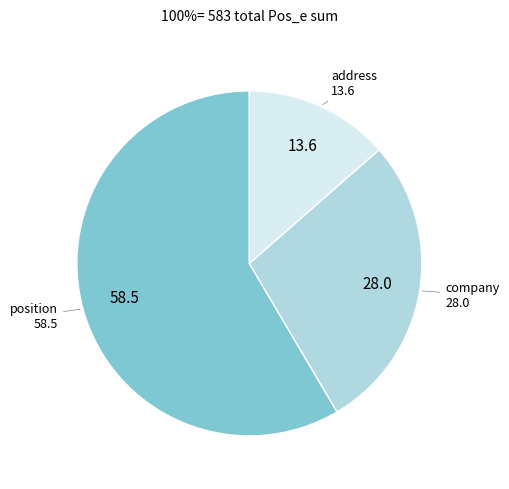

Between position and address, which is larger?

position